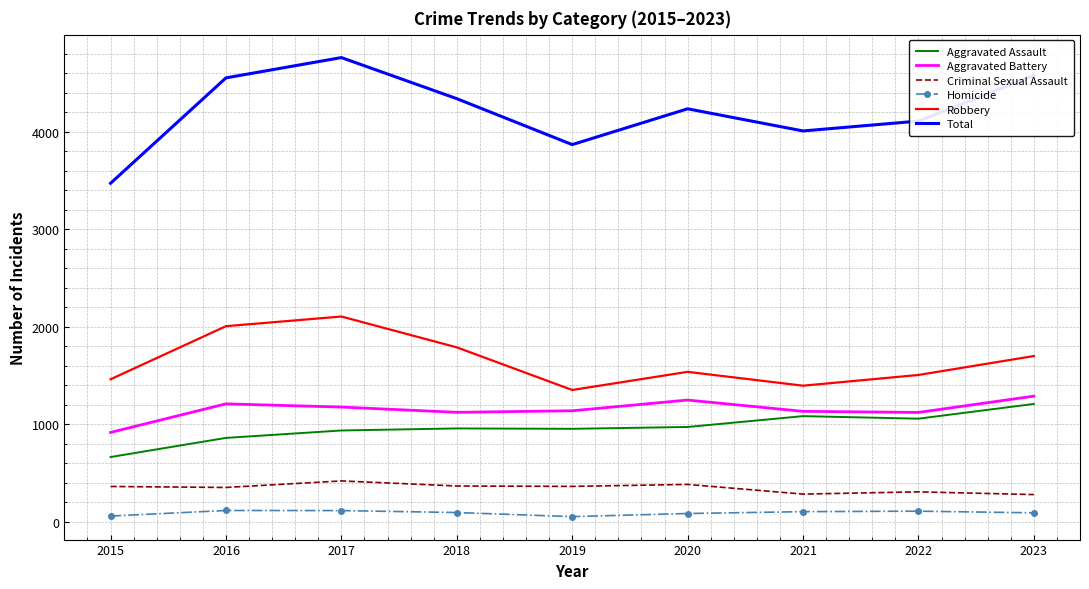

Is the value of Aggravated Assault at 2022 greater than the value of Aggravated Battery at 2023?

No